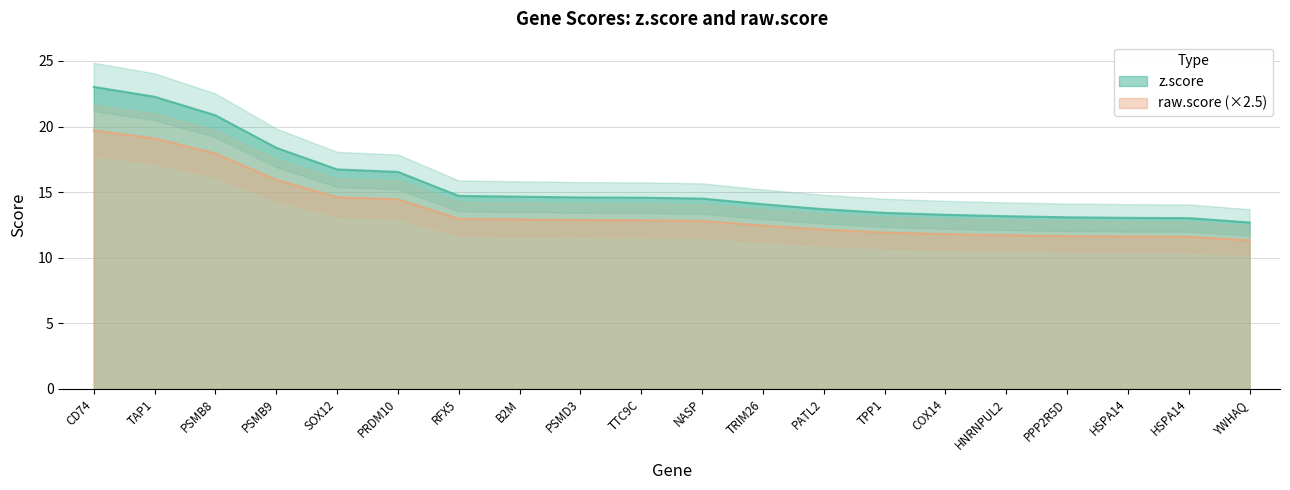

At which category does the chart reach its minimum across all series?

YWHAQ